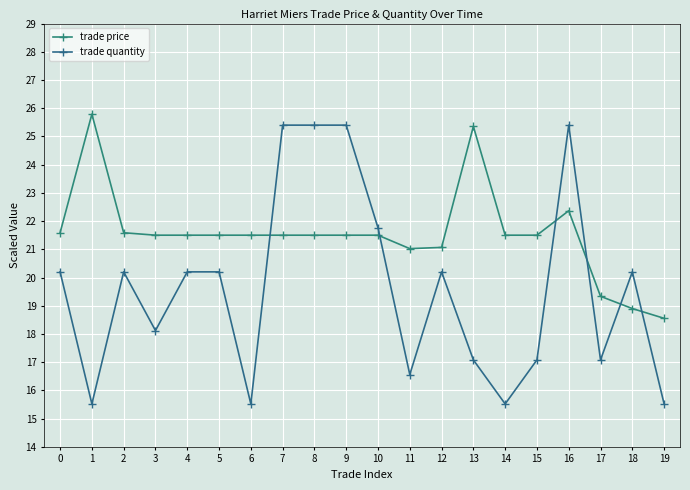

How many categories are shown in the chart?

20